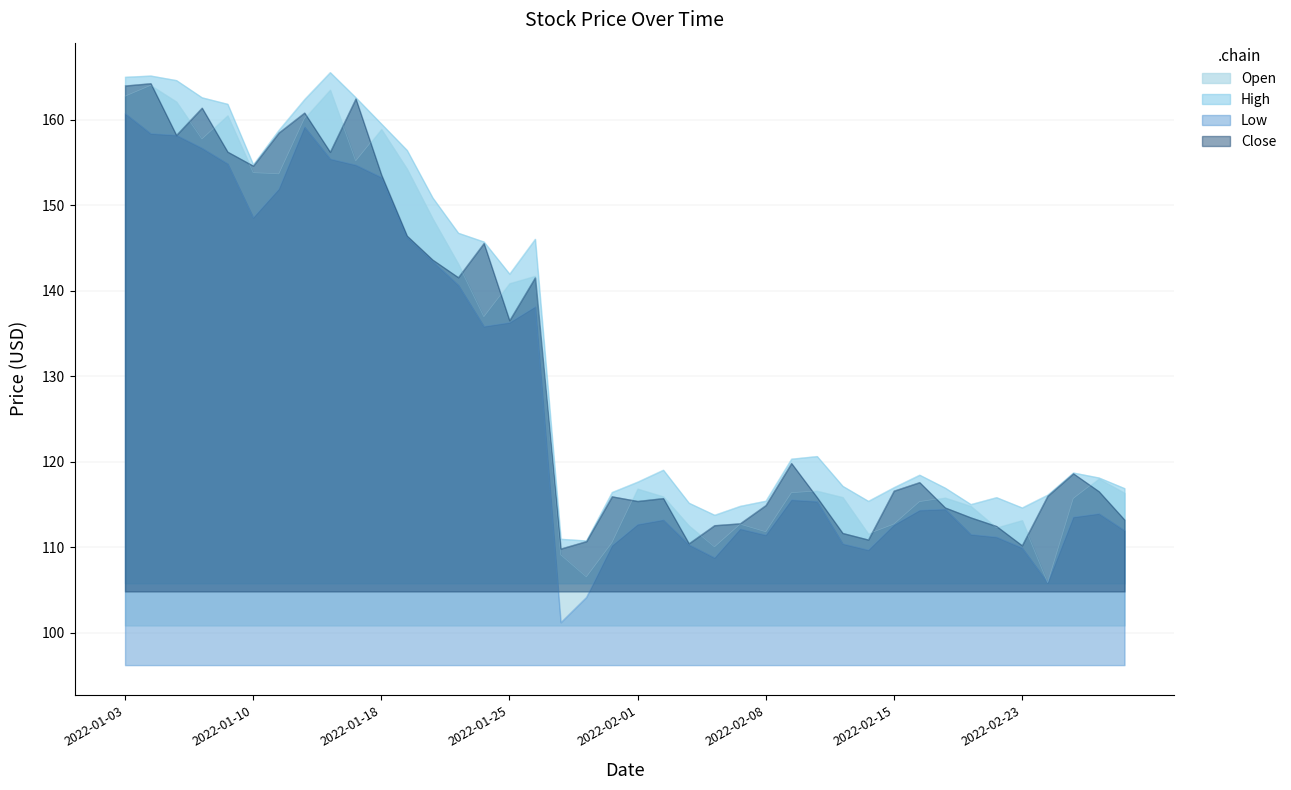

Which series has the largest total across all categories?

High